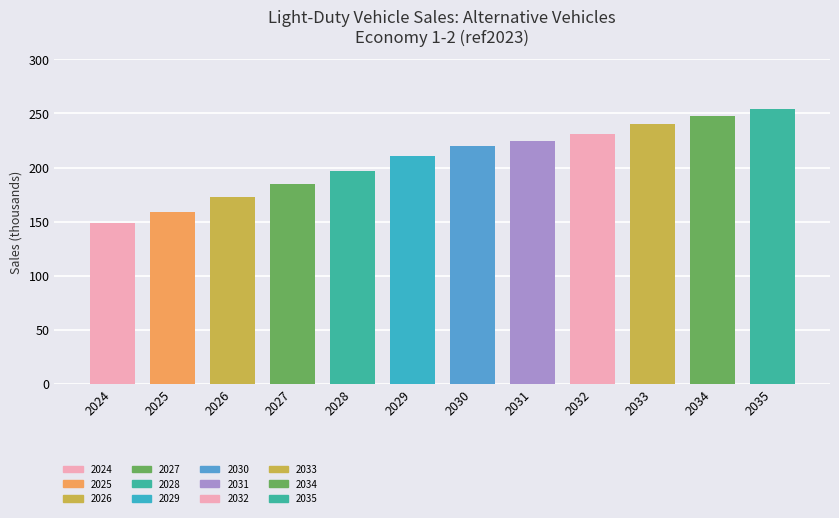

How many series are shown in this chart?

1